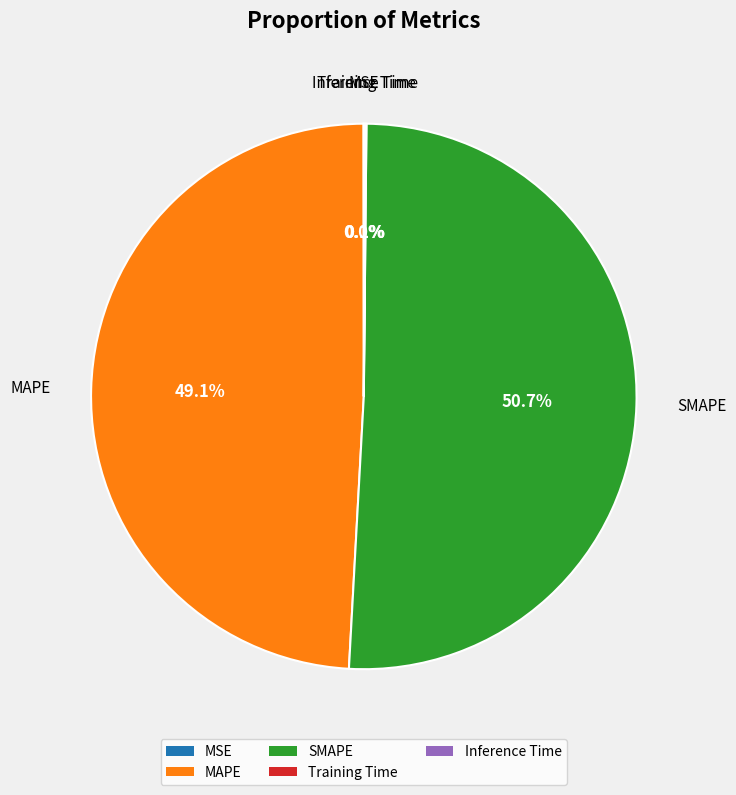

Approximately how many times larger is the value at MAPE compared to SMAPE?

1.0